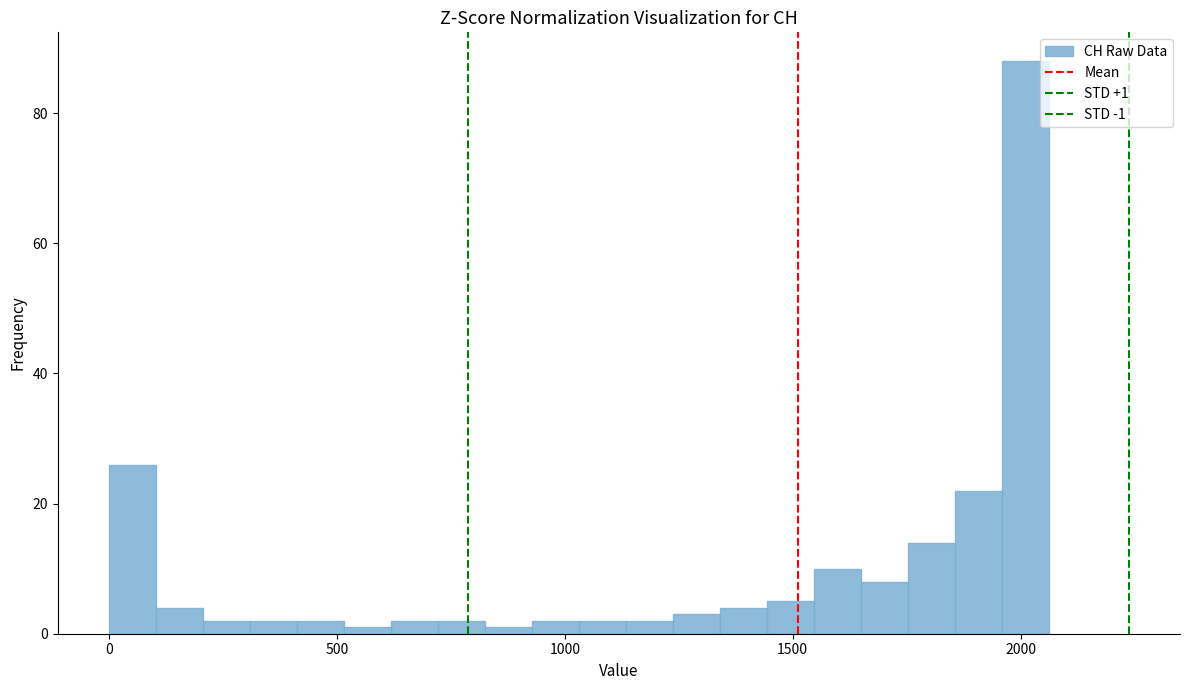

Read against the x-axis, roughly where is the centre of the tallest bar?

2000